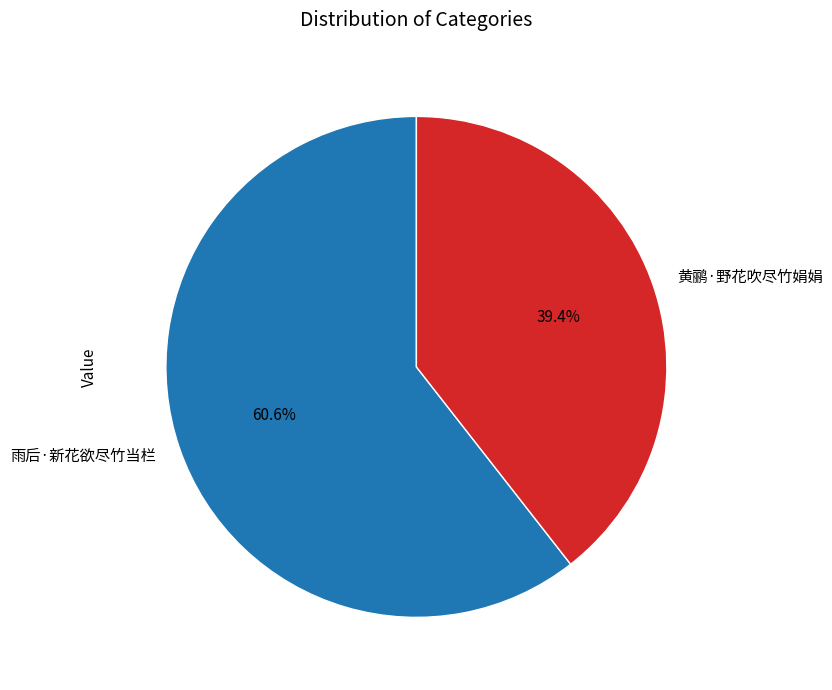

Between 黄鹂·野花吹尽竹娟娟 and 雨后·新花欲尽竹当栏, which is larger?

雨后·新花欲尽竹当栏